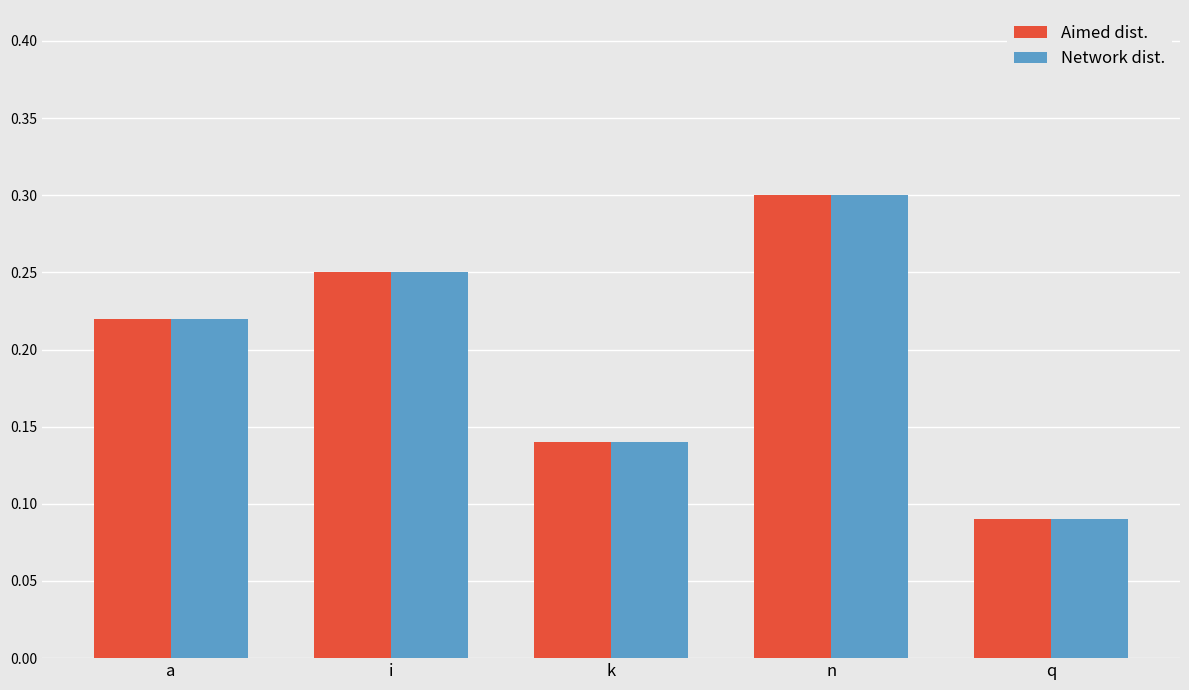

Which label corresponds to the smallest value in the chart?

q